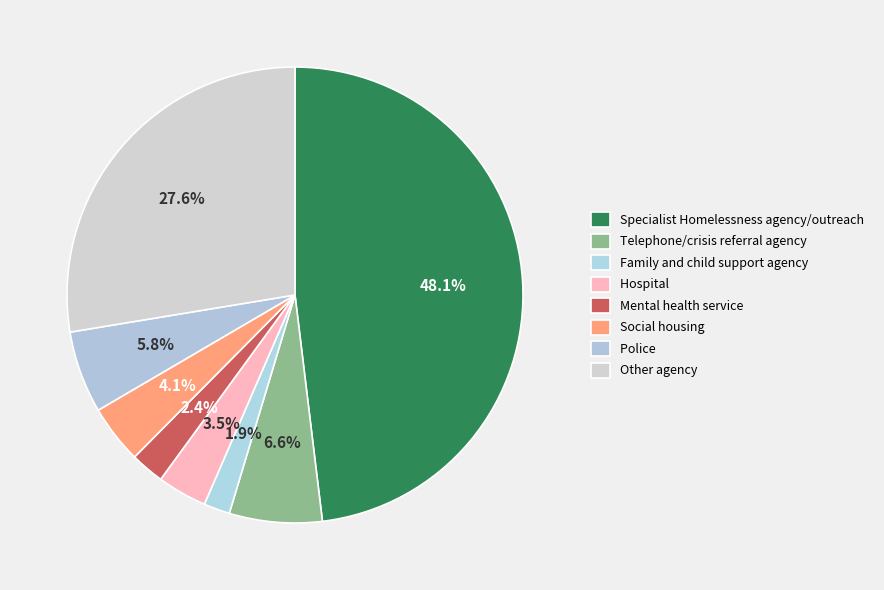

Is it true that Police is 6% of the pie?

True